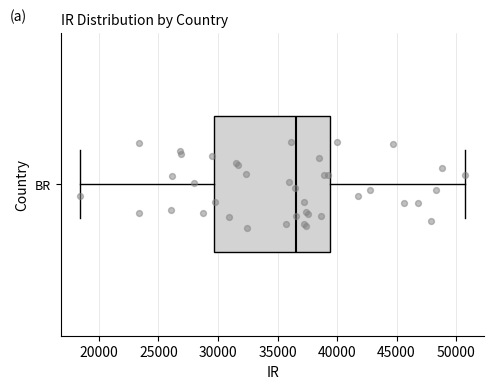

Read this box plot against the x-axis: the position of the median line, the range covered by the box, and the ends of both whiskers. The values are not printed on the chart, so give them approximately, as read against the axis.

median 36500, box 29500 to 39500, whiskers 18500 to 51000